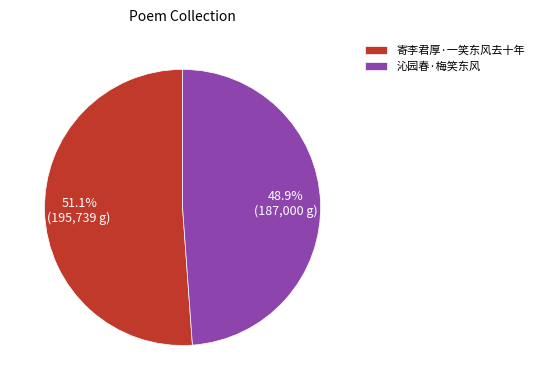

True or false: 沁园春·梅笑东风 accounts for 39% of the total.

False